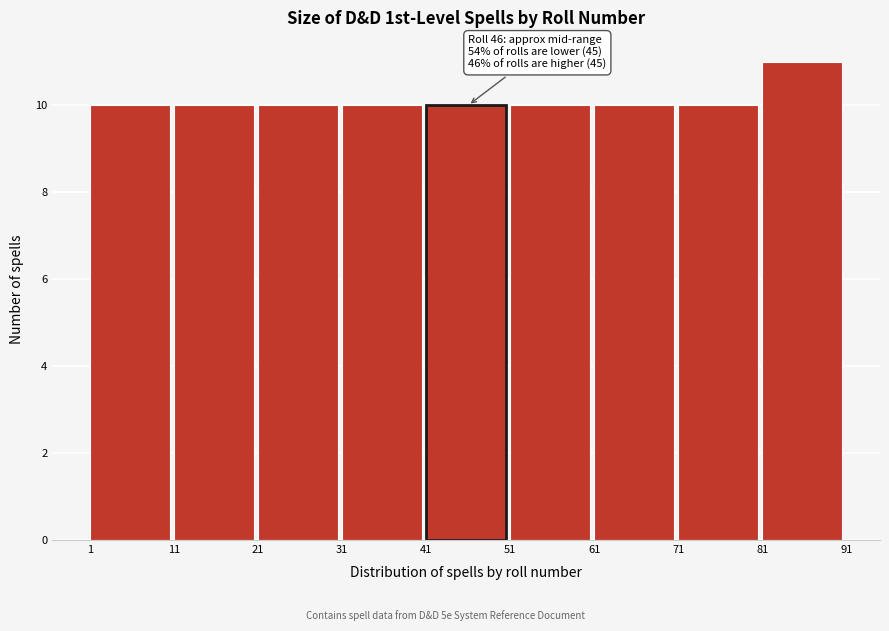

Over which range of the x-axis is the bar tallest?

81 to 91